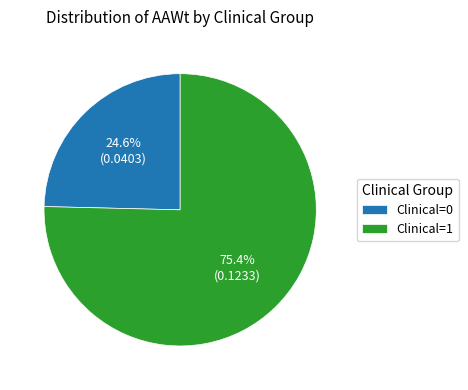

Which slice represents more than half of the pie?

Clinical=1